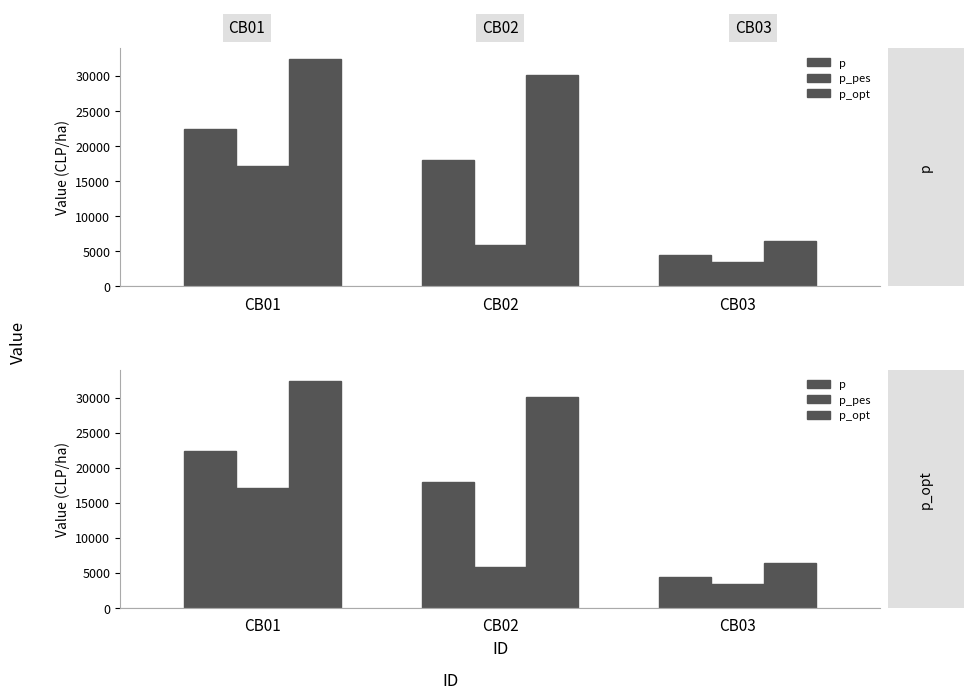

Reading left to right, transcribe all the data shown in this chart.

p: CB01=22423.3	CB02=17975.0	CB03=4484.7
p_pes: CB01=17098.4	CB02=5820.0	CB03=3419.7
p_opt: CB01=32370.1	CB02=30130.0	CB03=6474.0